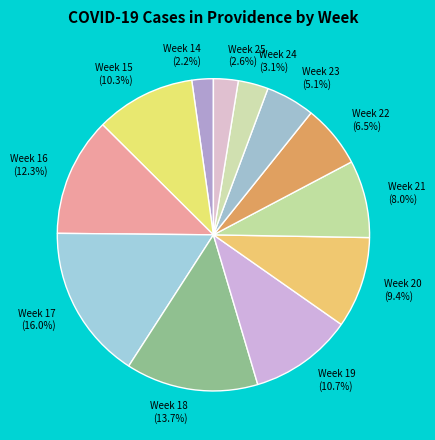

Is there any slice that represents more than half of the pie?

No